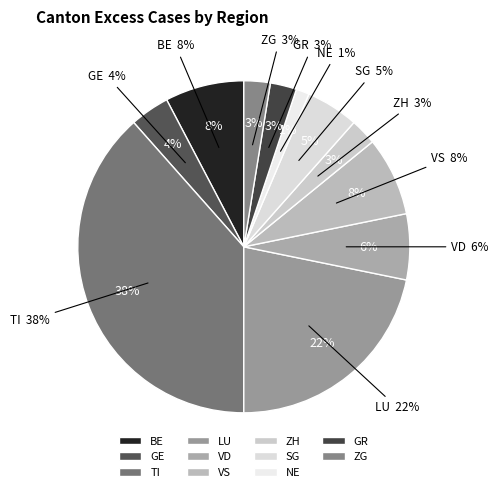

How many segments does this pie chart have?

11